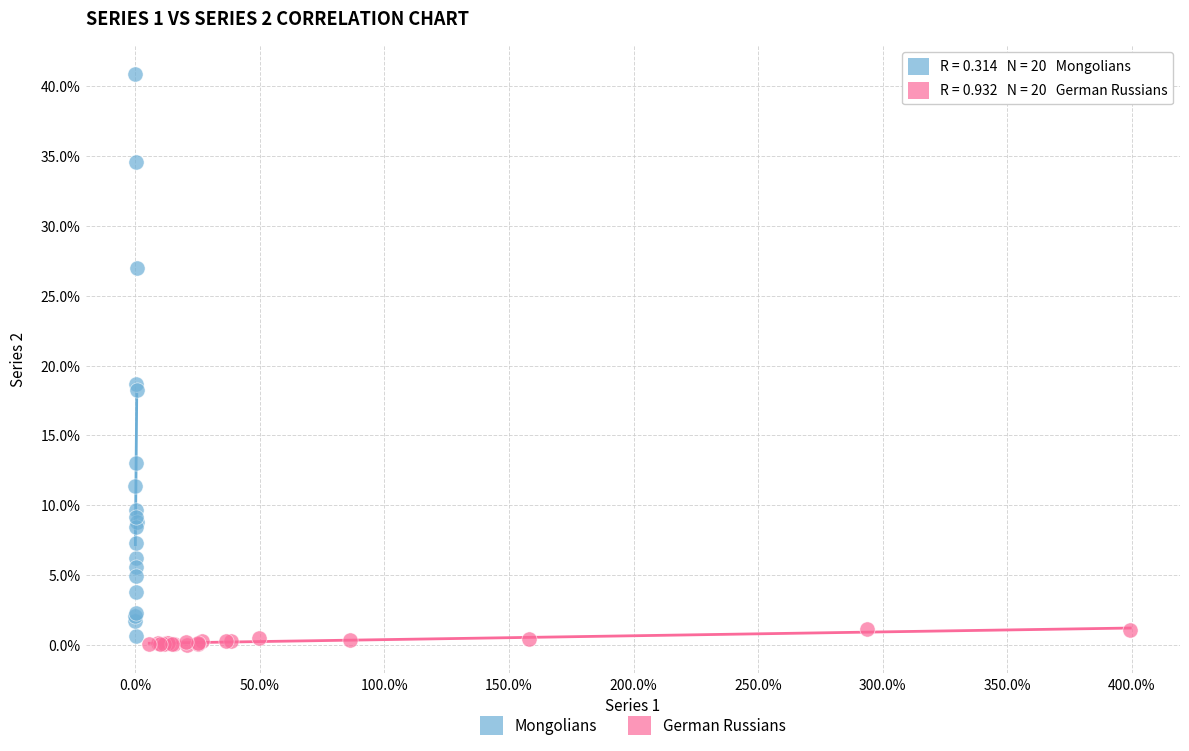

Which series reaches the minimum Y coordinate?

German Russians